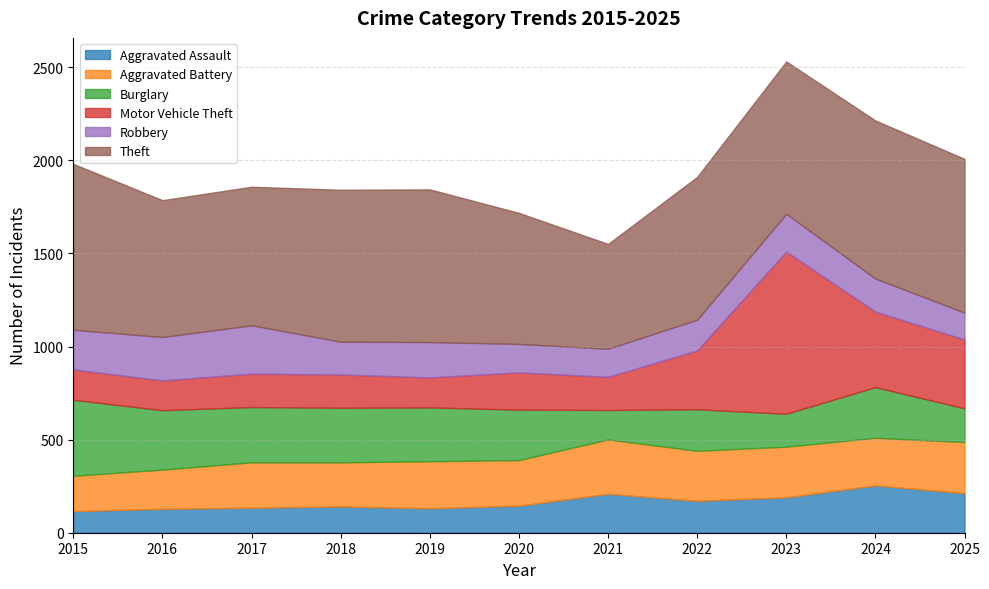

How many values in the Motor Vehicle Theft series exceed 179?

5